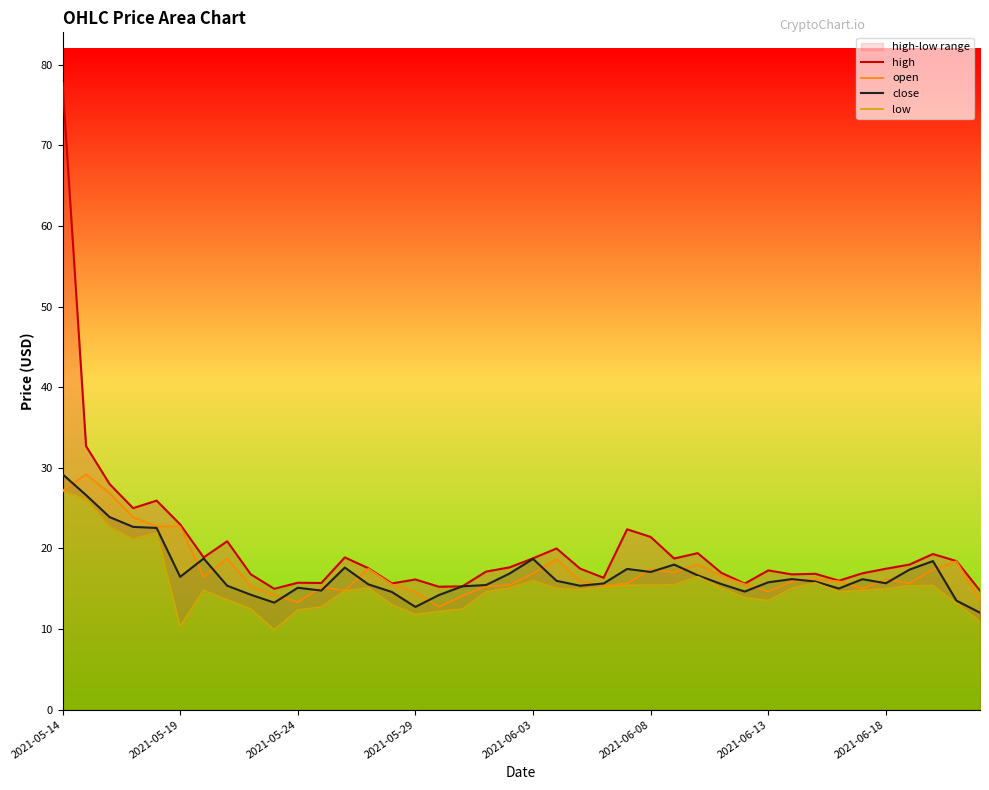

Reading right to left, extract all data points from this chart.

high: 14.8	18.4	19.3	18.0	17.5	16.9	16.0	16.9	16.8	17.3	15.6	17.0	19.4	18.8	21.4	22.4	16.4	17.5	20.0	18.8	17.7	17.1	15.3	15.3	16.2	15.7	17.6	18.9	15.7	15.8	15.0	16.8	20.9	18.9	23.0	25.9	25.0	28.0	32.7	77.8
open: 13.5	18.4	17.4	15.7	16.2	15.0	15.9	16.2	15.9	14.7	15.6	16.6	18.0	17.0	17.4	15.7	15.4	16.0	18.7	16.9	15.5	15.3	14.1	12.8	14.6	15.6	17.5	14.8	15.2	13.3	14.2	15.3	18.8	16.5	22.7	22.7	23.9	26.9	29.2	27.2
close: 12.0	13.5	18.4	17.4	15.7	16.2	15.0	15.9	16.2	15.8	14.7	15.6	16.7	18.0	17.1	17.5	15.7	15.4	16.0	18.7	16.9	15.5	15.3	14.2	12.8	14.6	15.6	17.6	14.8	15.1	13.3	14.3	15.4	18.8	16.5	22.5	22.7	23.9	26.6	29.2
low: 10.9	13.2	15.4	15.4	15.0	14.8	14.6	15.7	15.0	13.5	13.9	15.1	16.5	15.5	15.5	15.4	15.2	14.9	15.0	16.0	15.1	14.6	12.5	12.2	11.8	13.0	15.1	14.7	12.8	12.3	9.9	12.5	13.6	14.8	10.3	22.0	21.2	22.7	26.1	27.2